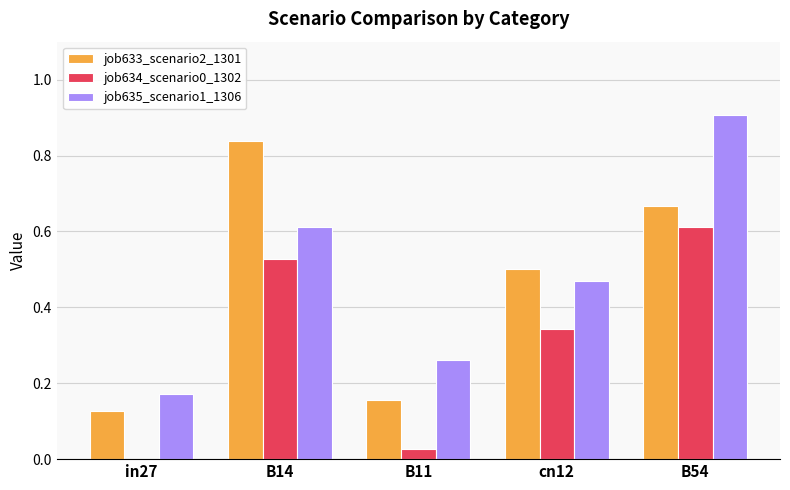

The job634_scenario0_1302 series shows 0.0 at in27. True or false?

True